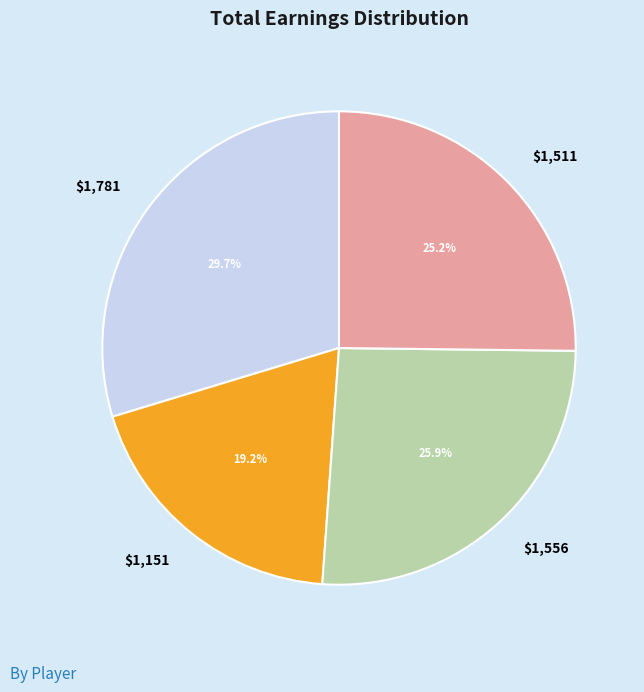

Does $1,781 account for over 50% of the chart?

No